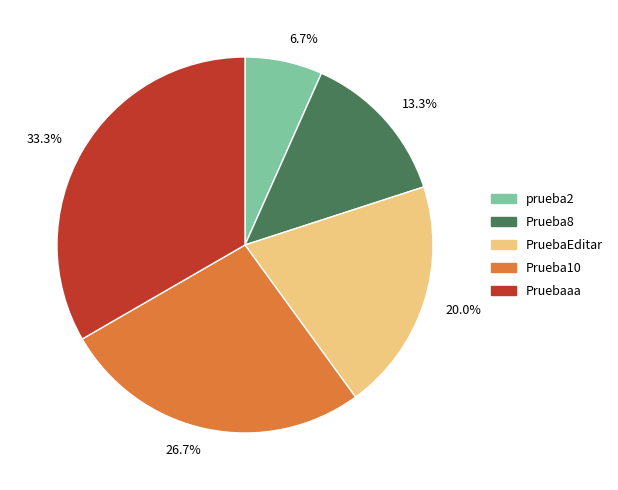

Is the sum of 13.3% and 26.7% greater than half?

No